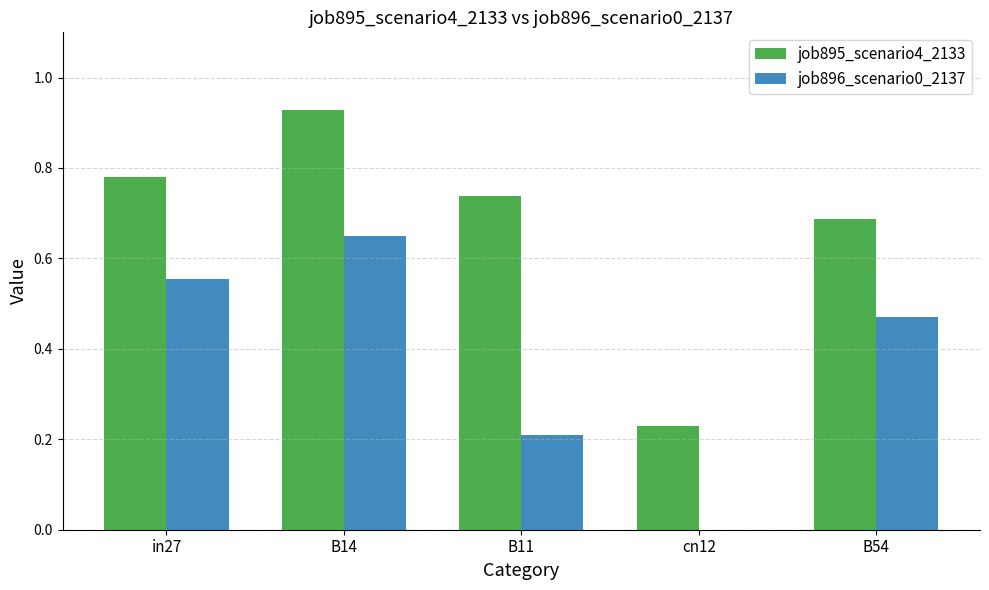

What is the sum of the job895_scenario4_2133 values at B11 and B14?

1.7